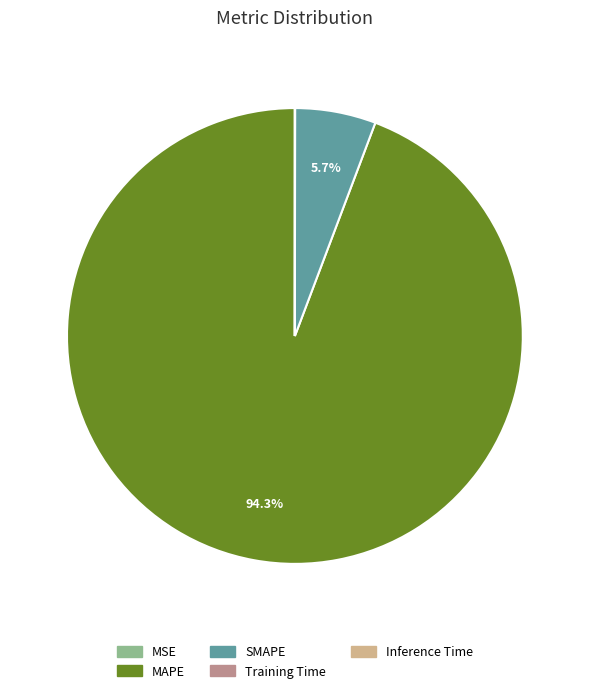

Combined, what portion of the pie is SMAPE and MAPE?

100.0%